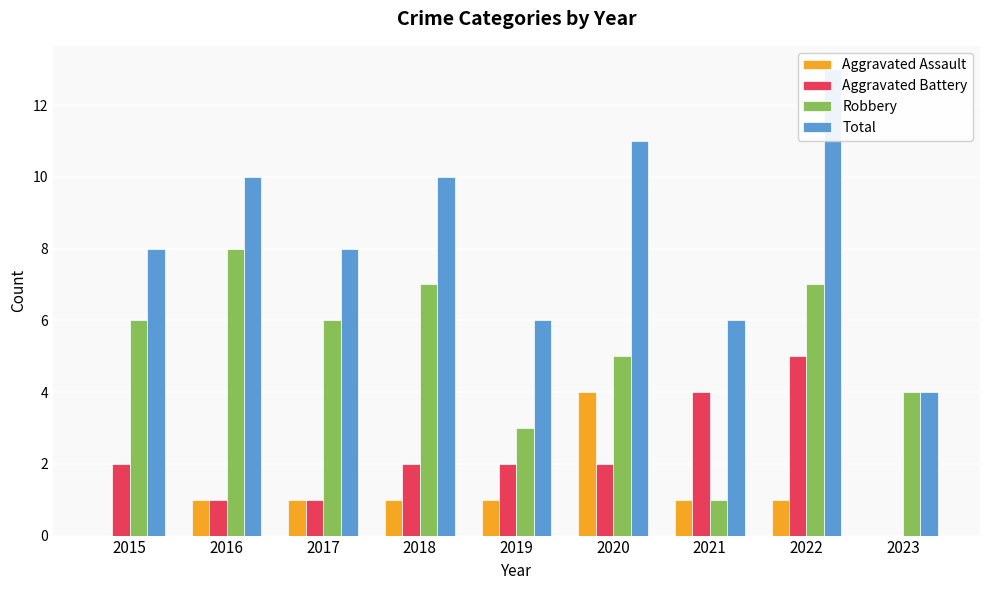

Rank the categories by Total value from lowest to highest.

2023, 2019, 2021, 2015, 2017, 2016, 2018, 2020, 2022